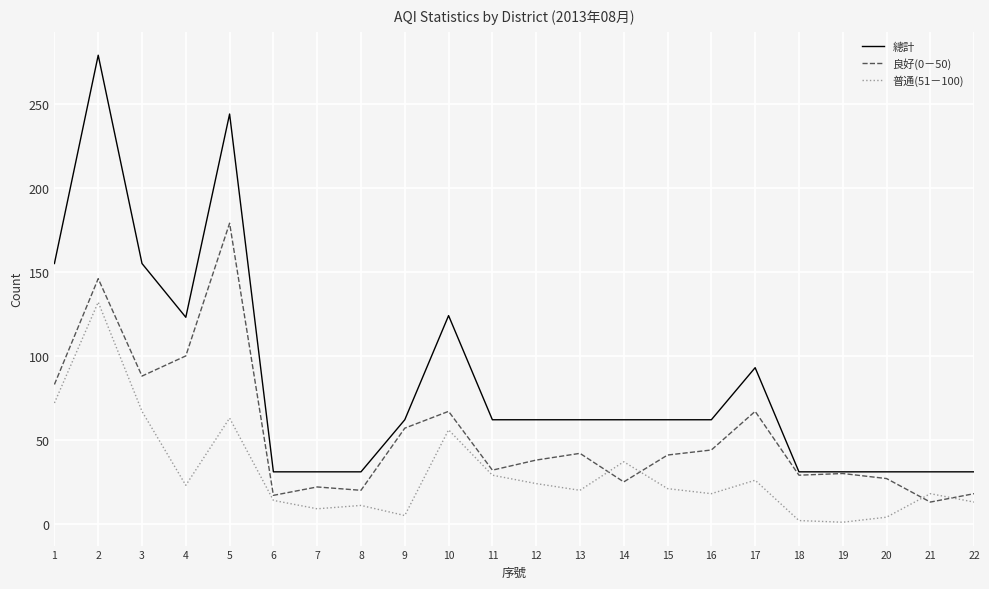

Between 6 and 12, which series saw the biggest shift?

總計